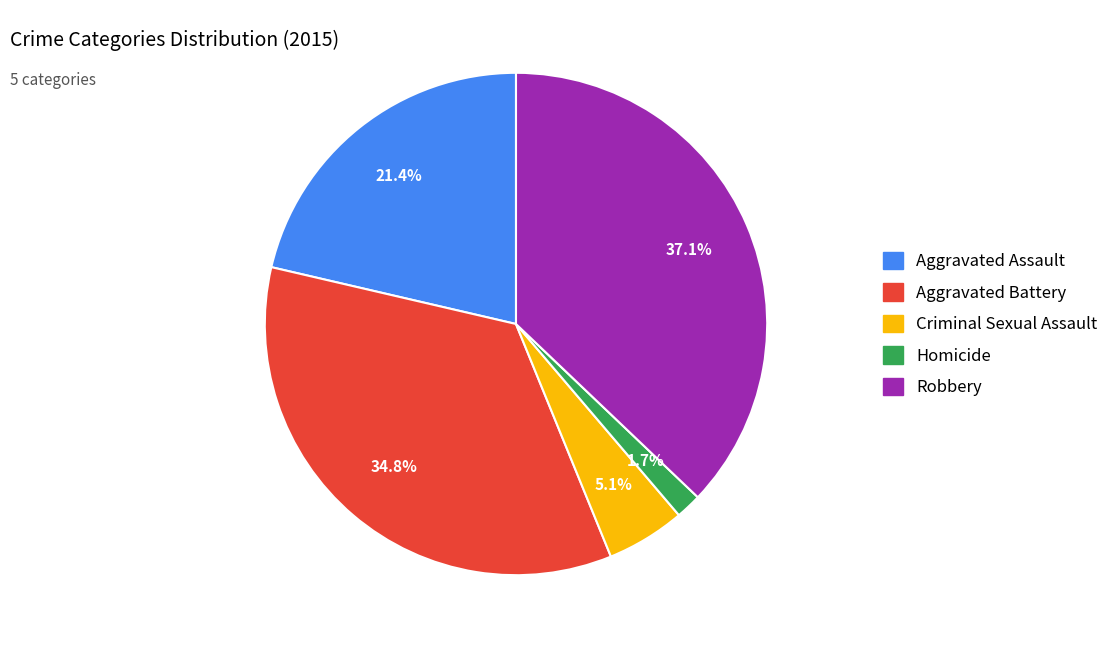

To the nearest percent, what percentage of the pie is Aggravated Assault?

21%